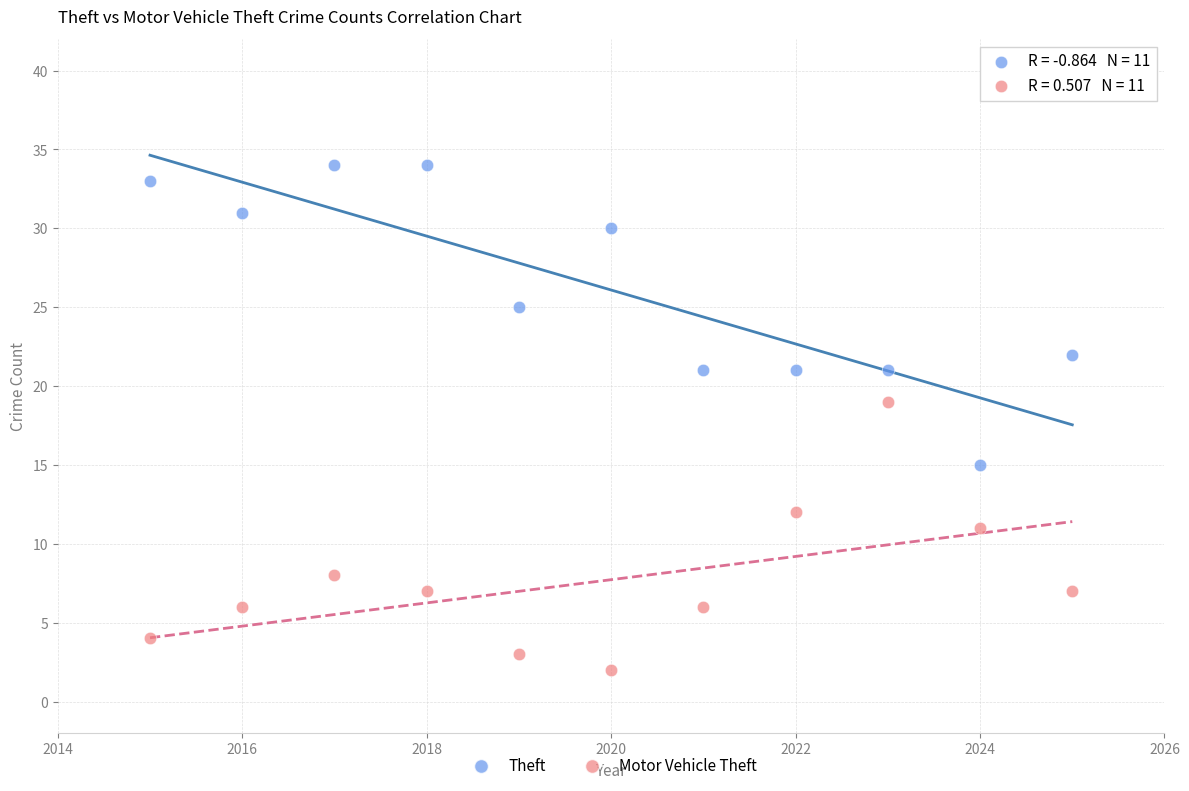

In the Theft series, what Y value is closest to 24?

25